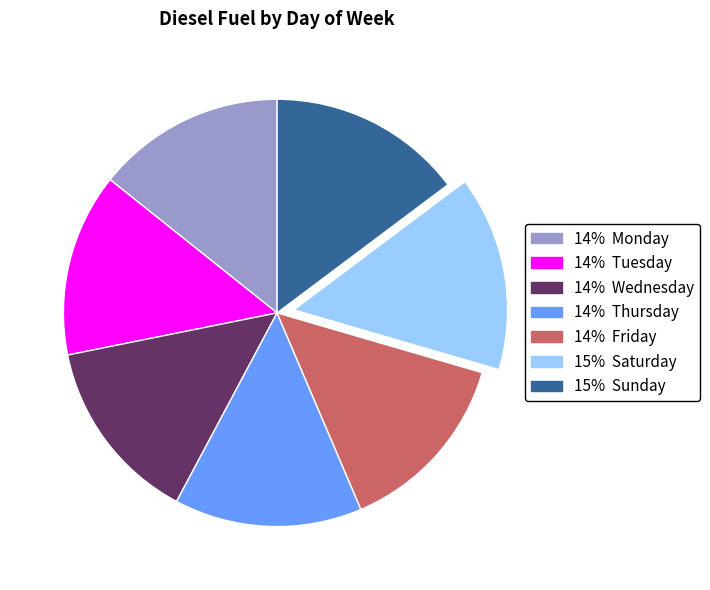

To the nearest percent, what portion does 14% Friday represent?

14%